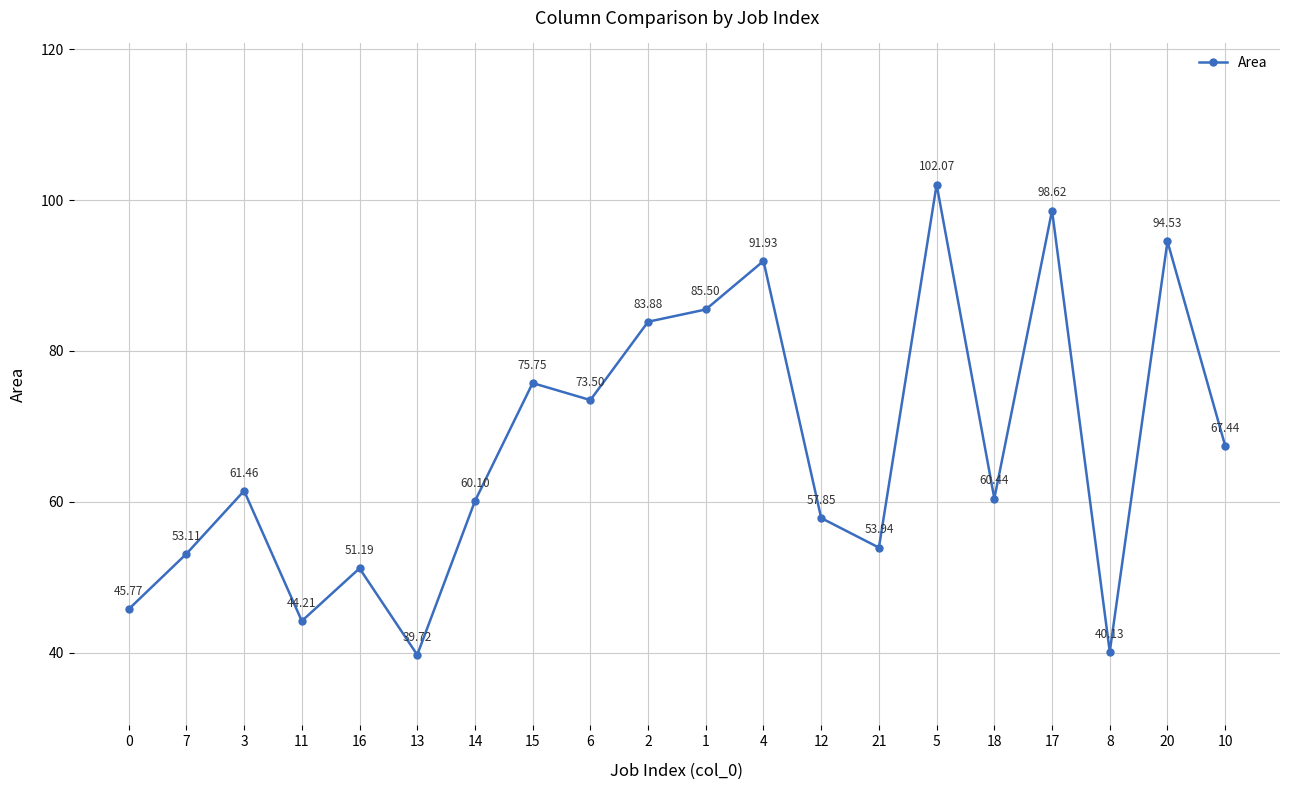

Rank the categories by value from lowest to highest.

13, 8, 11, 0, 16, 7, 21, 12, 14, 18, 3, 10, 6, 15, 2, 1, 4, 20, 17, 5